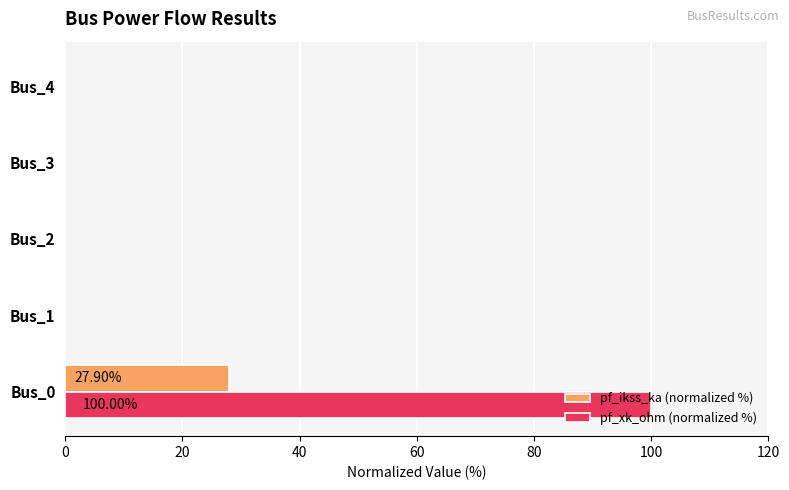

What is the greatest value displayed?

100.0